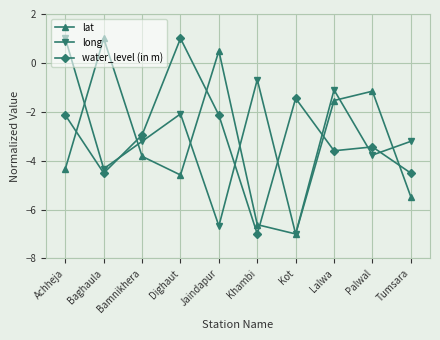

What is the total value across all series at Jaindapur?

-8.3